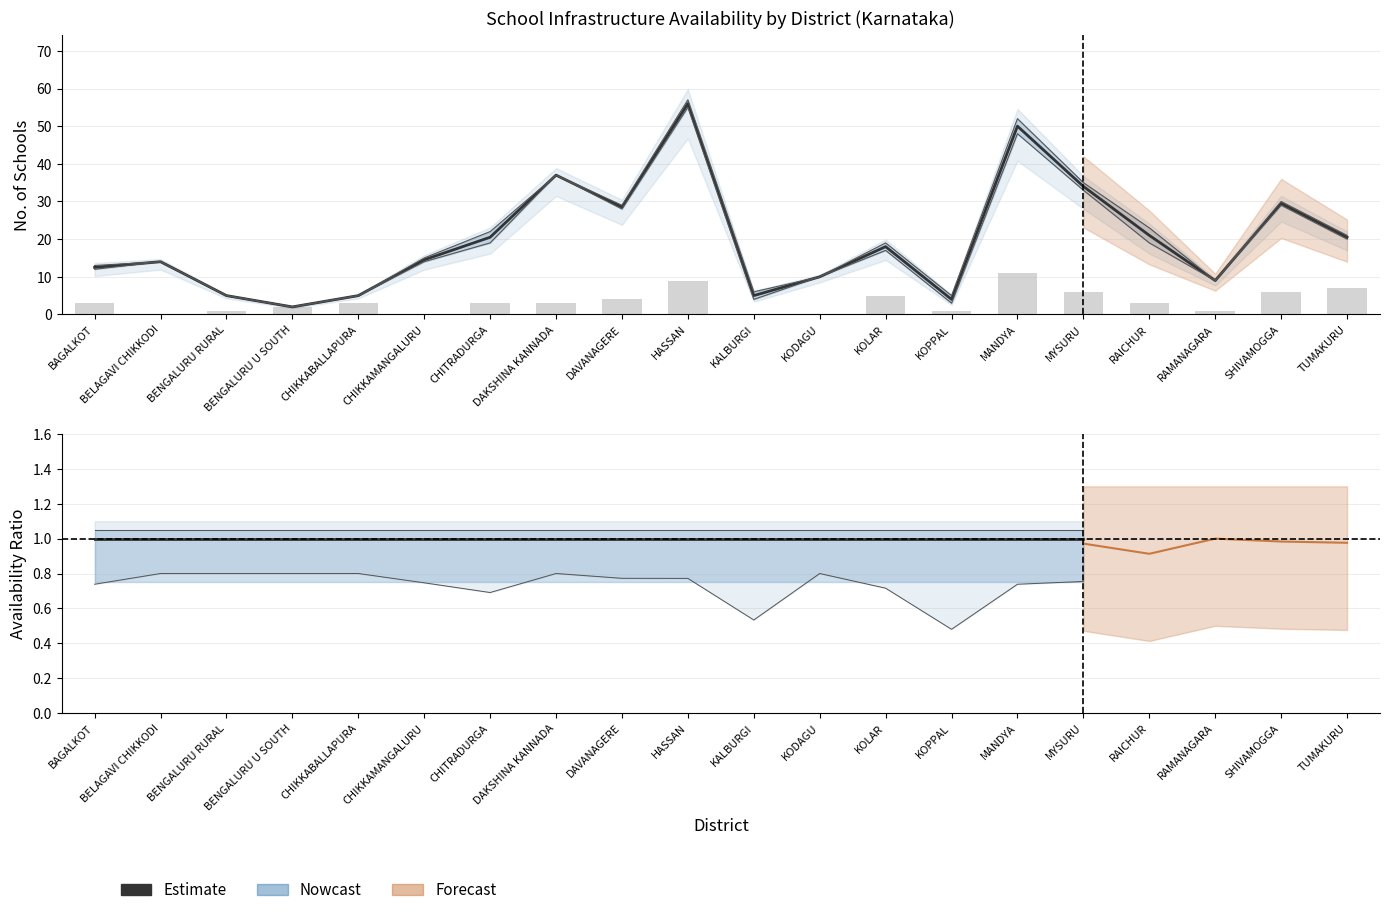

Reading left to right, list all the values displayed in this chart.

Functional Girl Toilet: 13.0	14.0	5.0	2.0	5.0	15.0	22.0	37.0	29.0	57.0	6.0	10.0	19.0	5.0	52.0	35.0	23.0	9.0	30.0	21.0
Handwash: 12.0	14.0	5.0	2.0	5.0	14.0	19.0	37.0	28.0	55.0	4.0	10.0	17.0	3.0	48.0	33.0	19.0	9.0	29.0	20.0
Solar Panel: 3.0	0.0	1.0	2.0	3.0	0.0	3.0	3.0	4.0	9.0	0.0	0.0	5.0	1.0	11.0	6.0	3.0	1.0	6.0	7.0
Functional Toilet Facility: 12.5	14.0	5.0	2.0	5.0	14.5	20.5	37.0	28.5	56.0	5.0	10.0	18.0	4.0	50.0	34.0	21.0	9.0	29.5	20.5